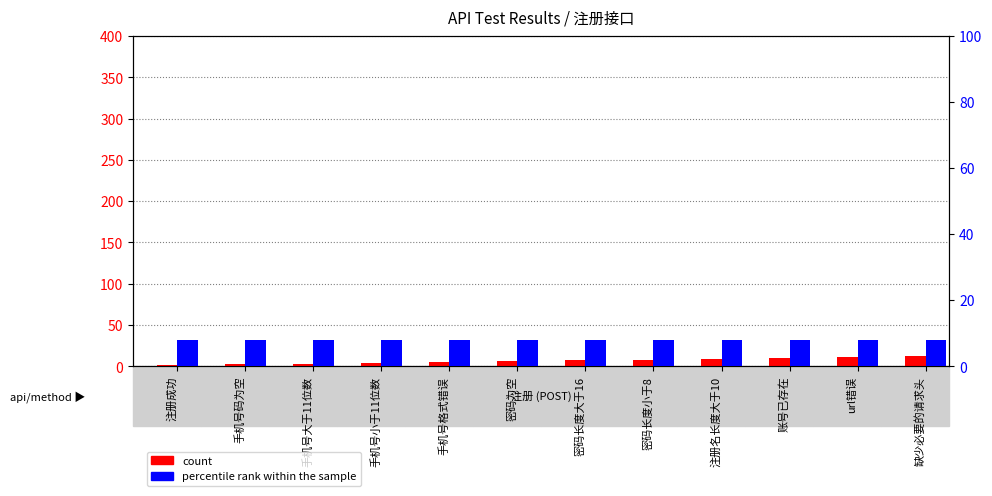

Where is percentile rank within the sample nearest to the value 8?

注册成功